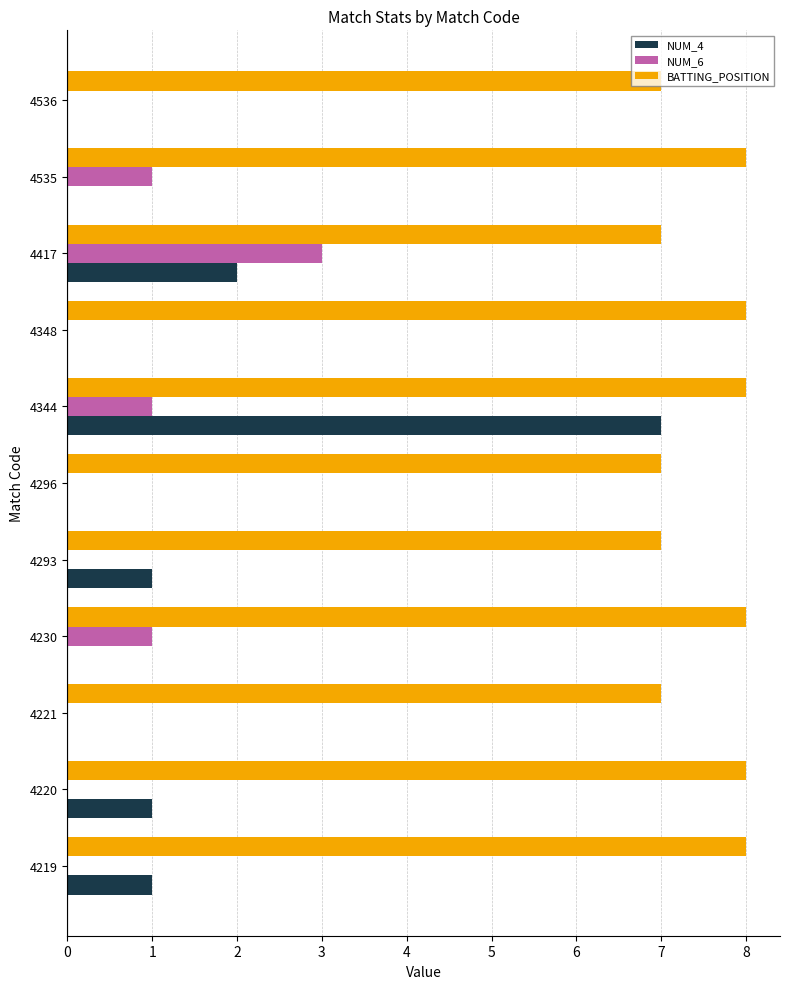

What is the maximum value for BATTING_POSITION?

8